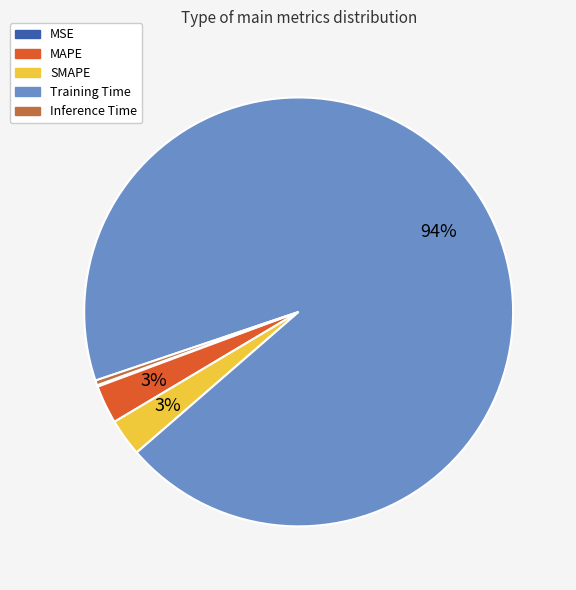

To the nearest percent, what is the difference between the largest and smallest slice percentages?

94%